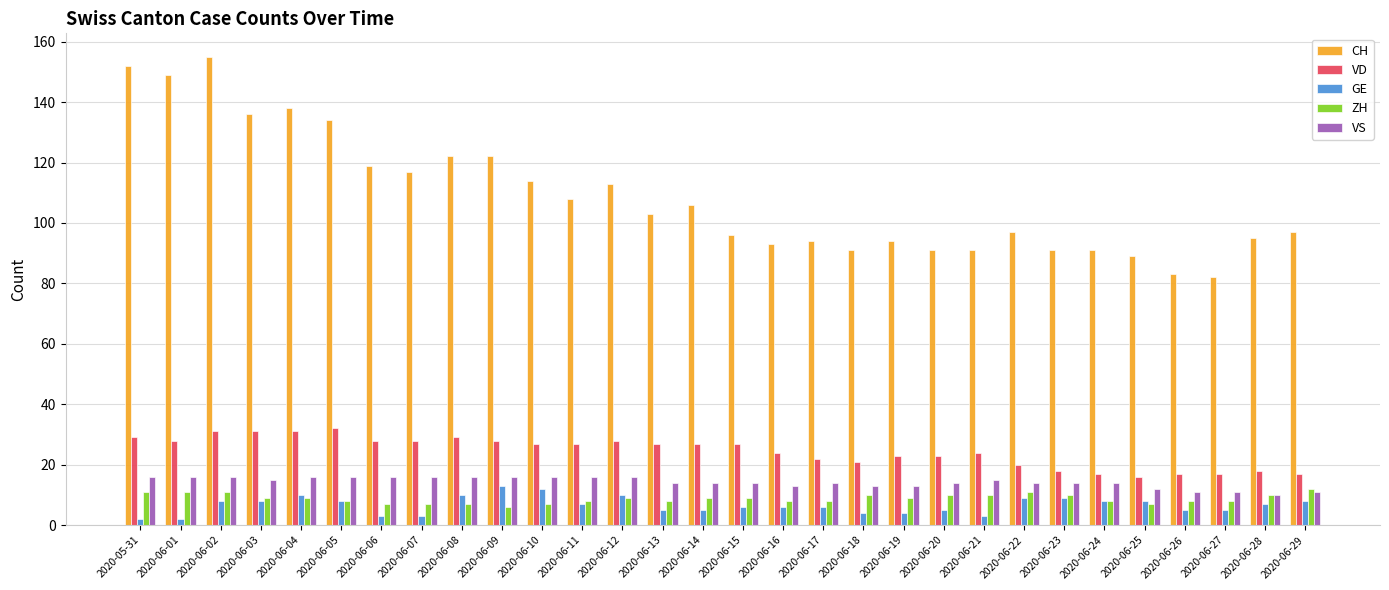

What is the total value across all series at 2020-06-13?

157